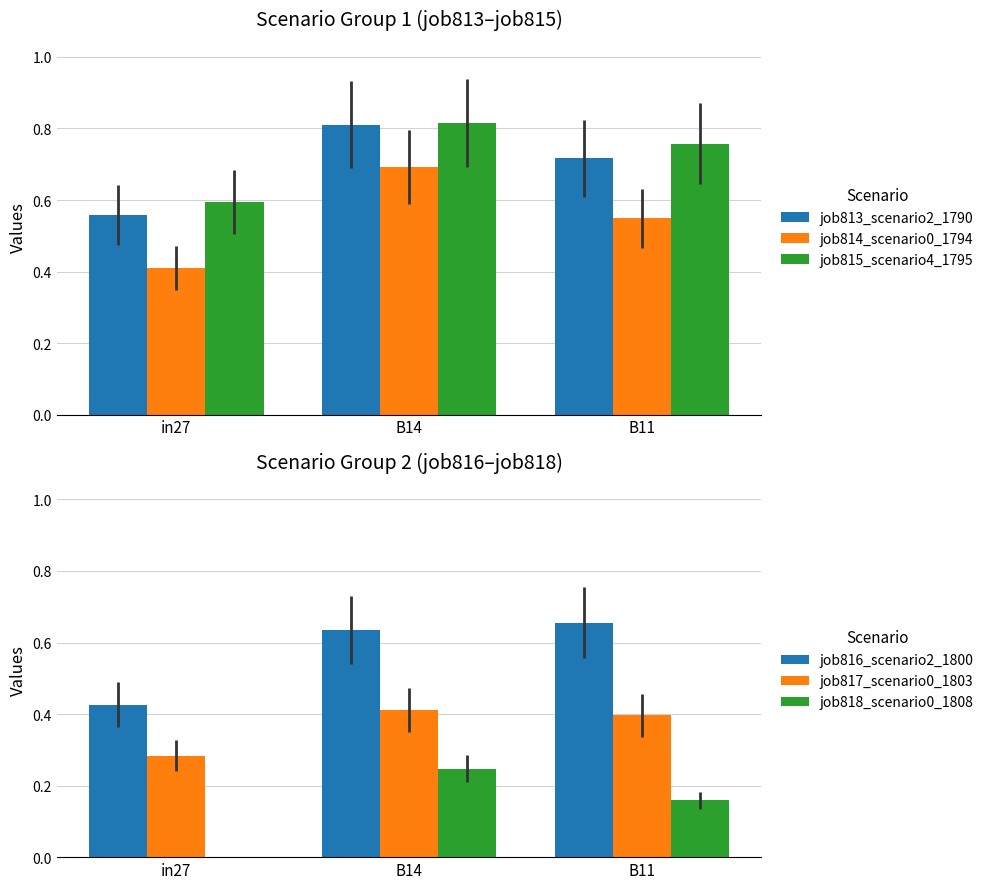

What is the value of the job816_scenario2_1800 bar at the 3rd from the left?

0.7